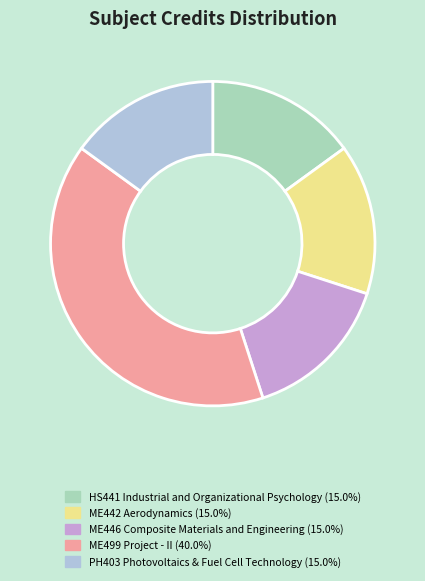

Is the sum of ME499 Project - II and ME442 Aerodynamics greater than half?

Yes